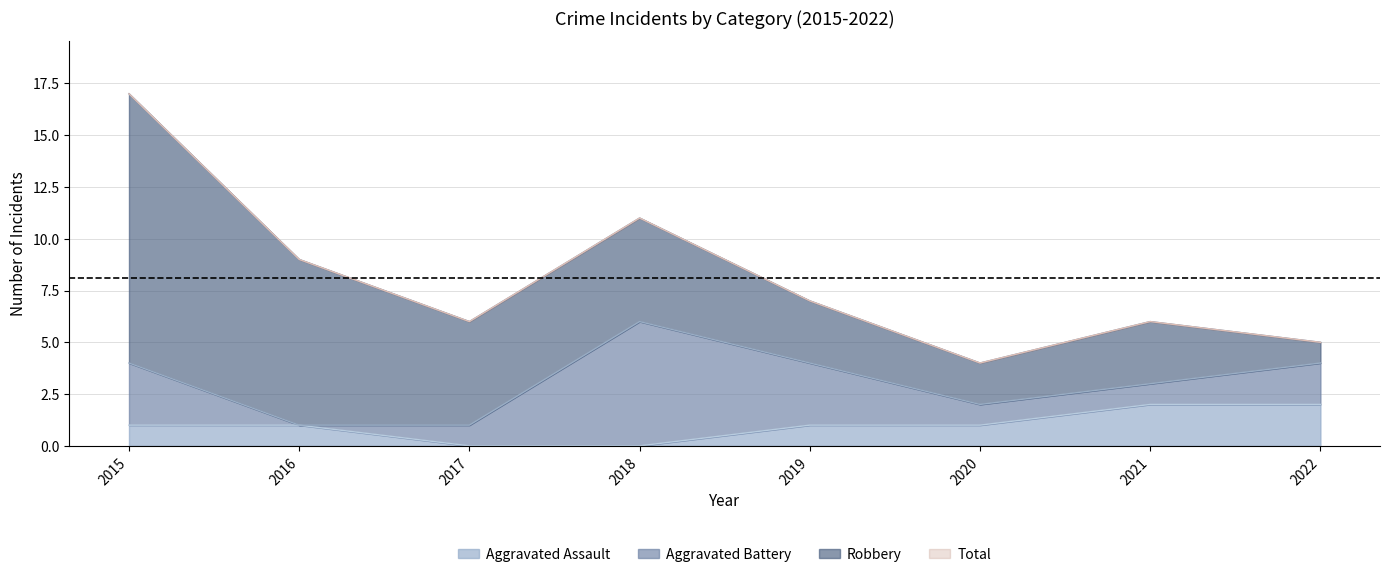

The Aggravated Assault series shows 1 at 2015. True or false?

True